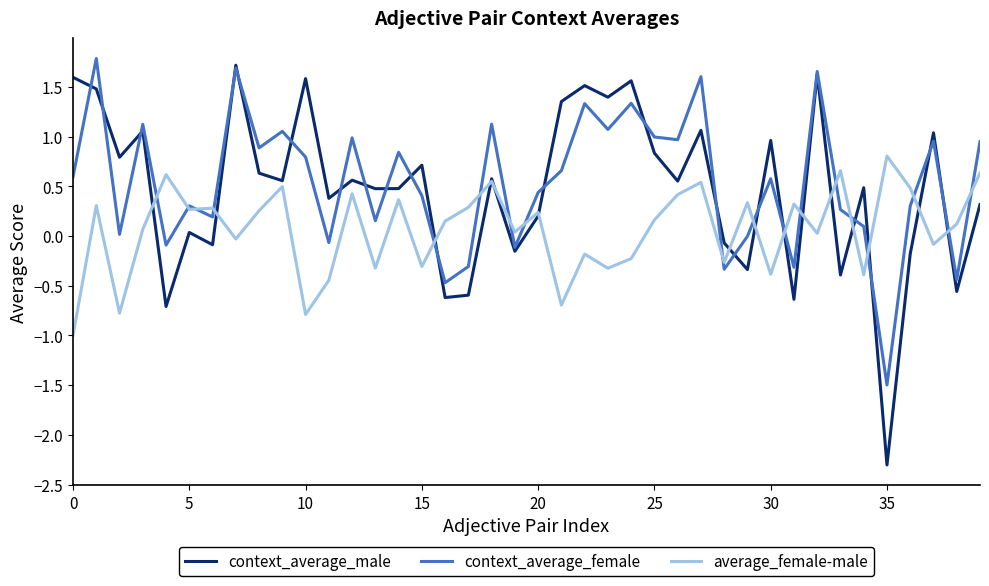

What is the maximum value shown in the chart?

1.8